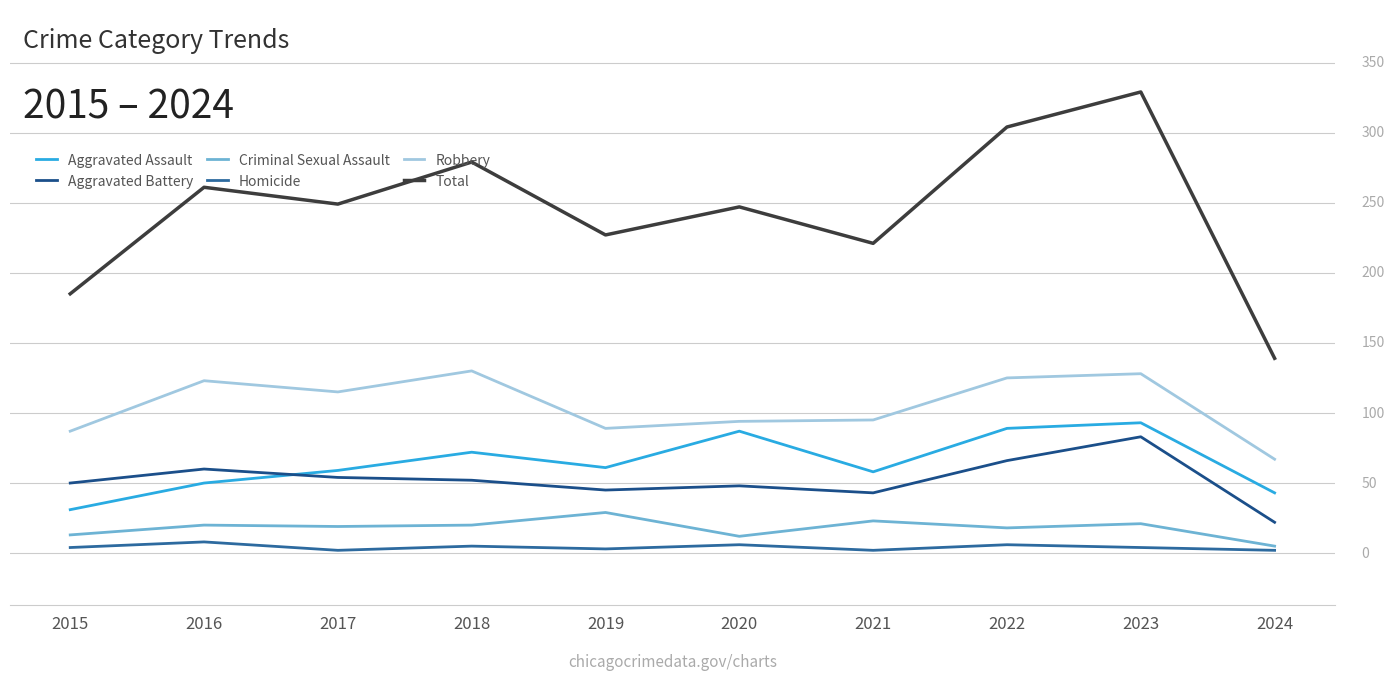

Which has a higher value, 2023 or 2016?

2023